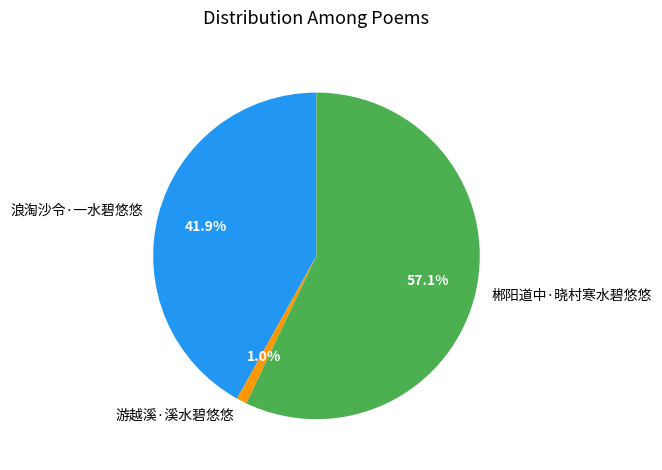

What is the largest slice in the pie chart?

郴阳道中·晓村寒水碧悠悠